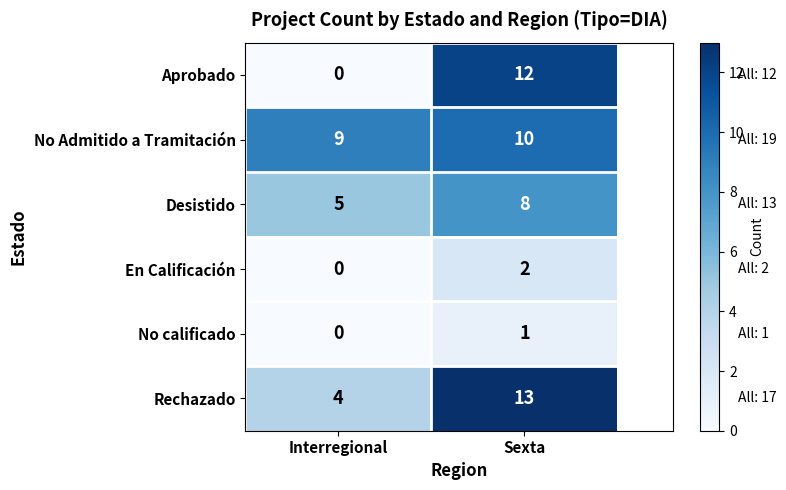

What is the average value of the Aprobado series?

6